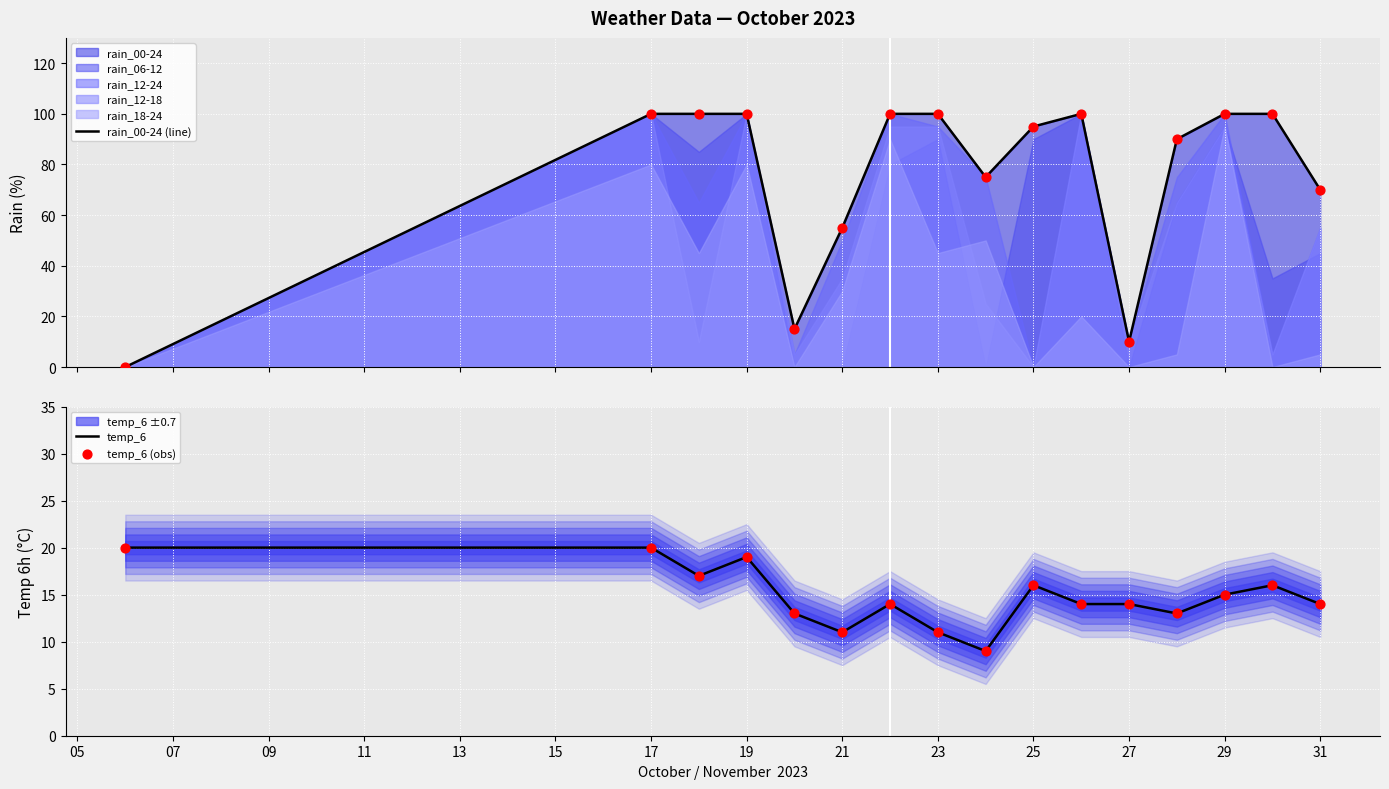

What is the total value across all series at 27?

48